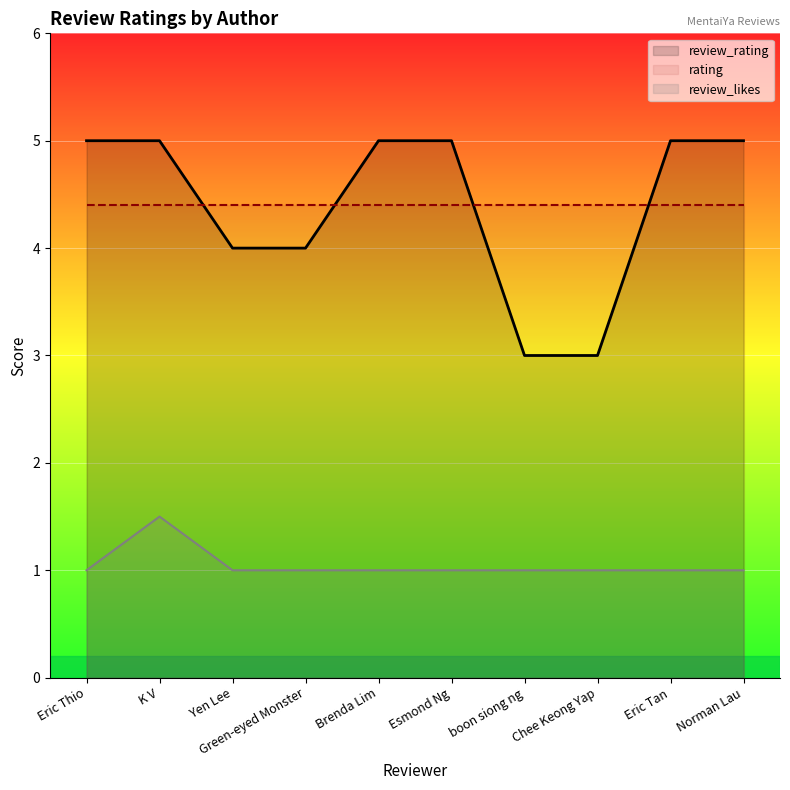

What is the minimum value for review_likes?

1.0